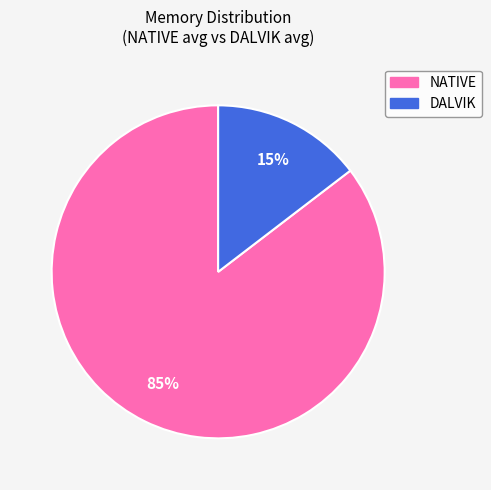

Is there a majority slice in this chart?

Yes